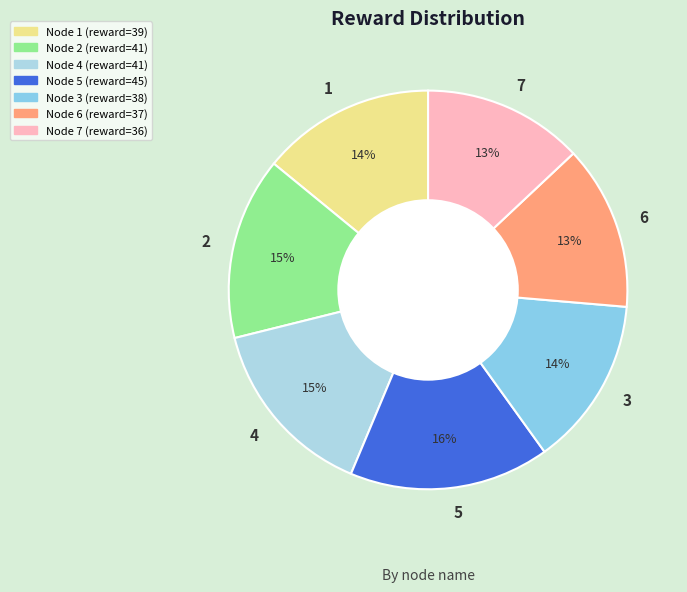

Is it true that 4 is 15% of the pie?

True